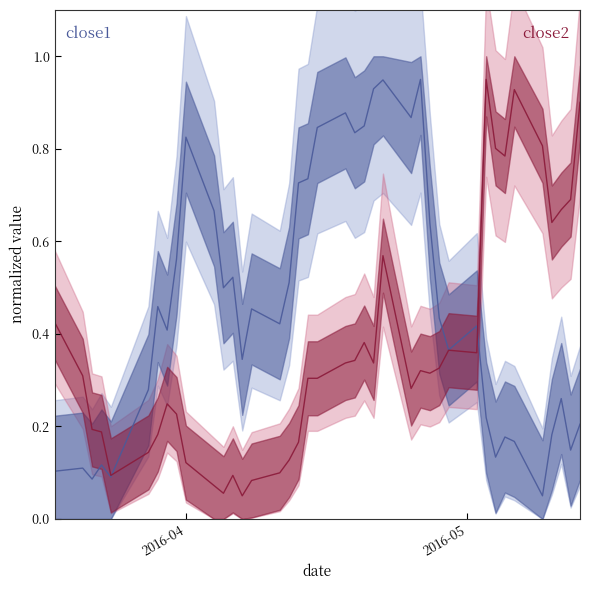

Does the chart display data point markers on the line(s)?

No